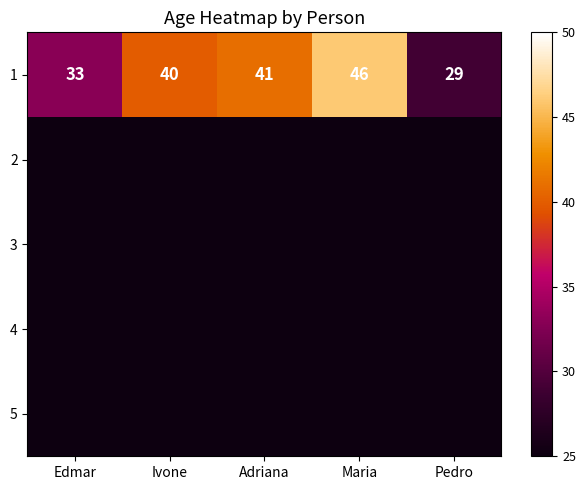

Is it true that 1 equals 46 at Maria?

True